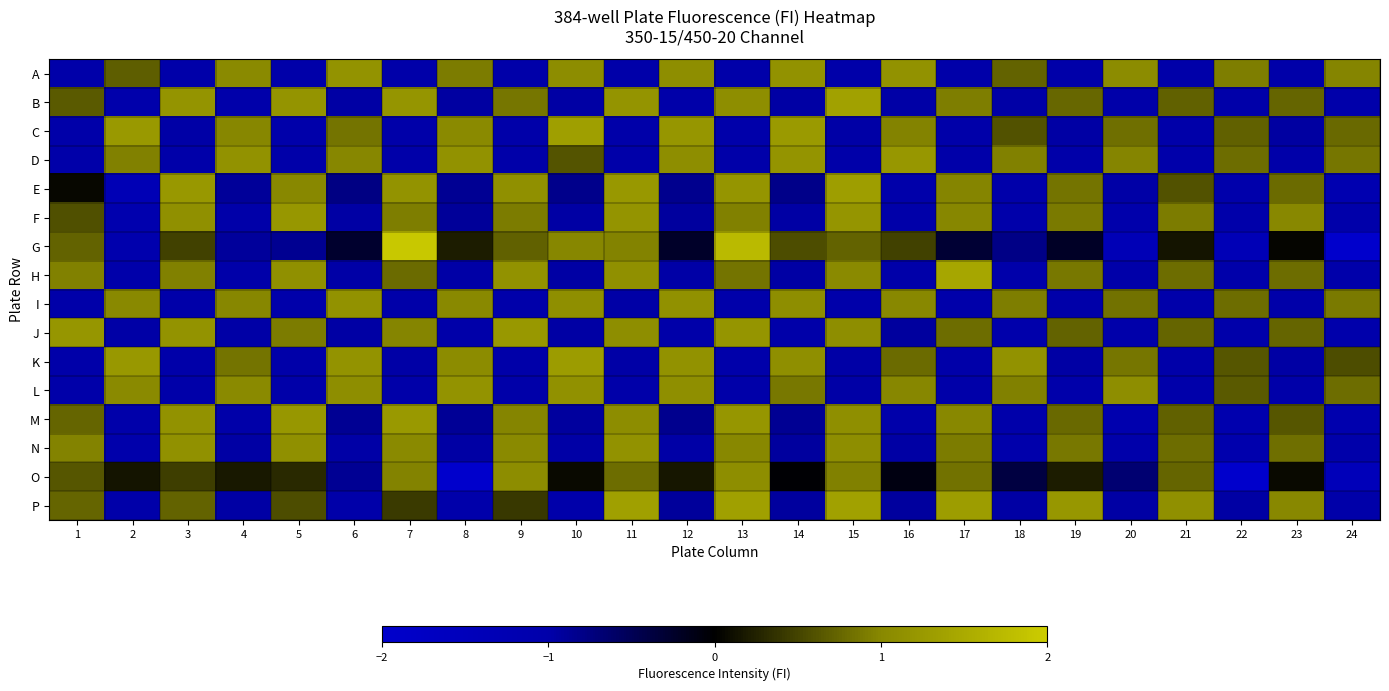

How many data points does each series have?

24